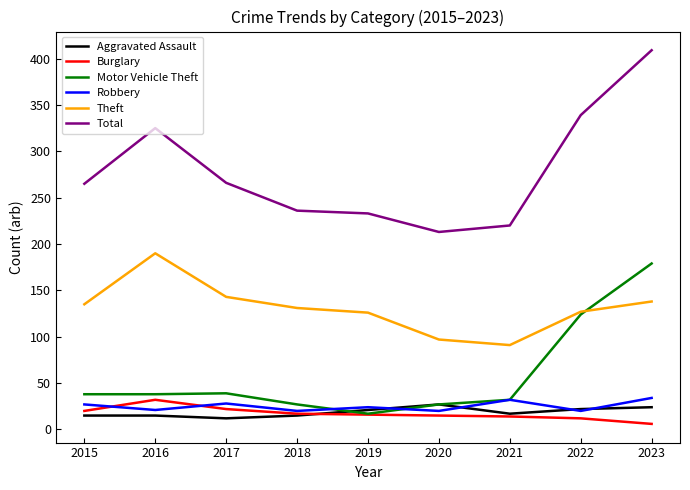

Which series has the largest total across all categories?

Total